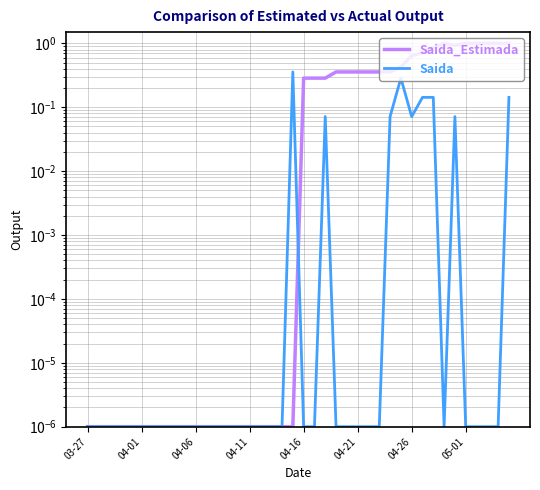

Rank the series at 8 from lowest to highest value.

Saida_Estimada, Saida